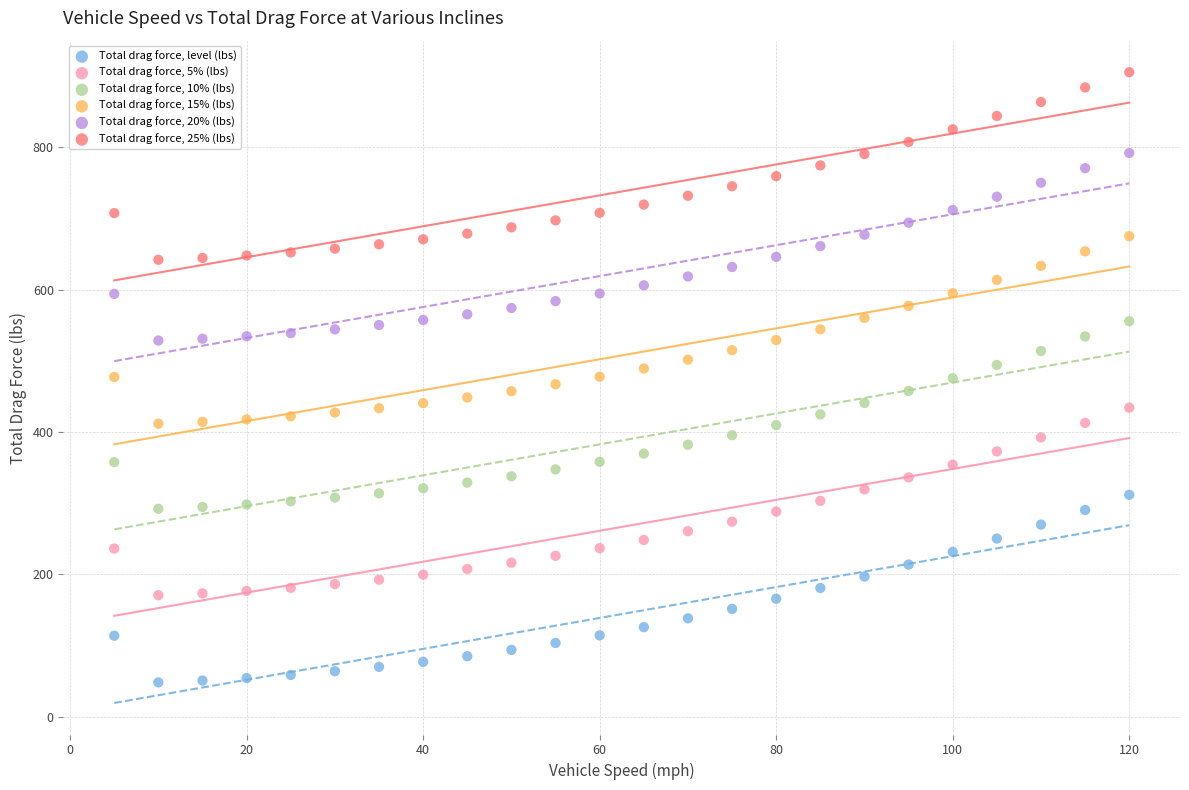

Which series reaches the minimum Y coordinate?

Total drag force, level (lbs)